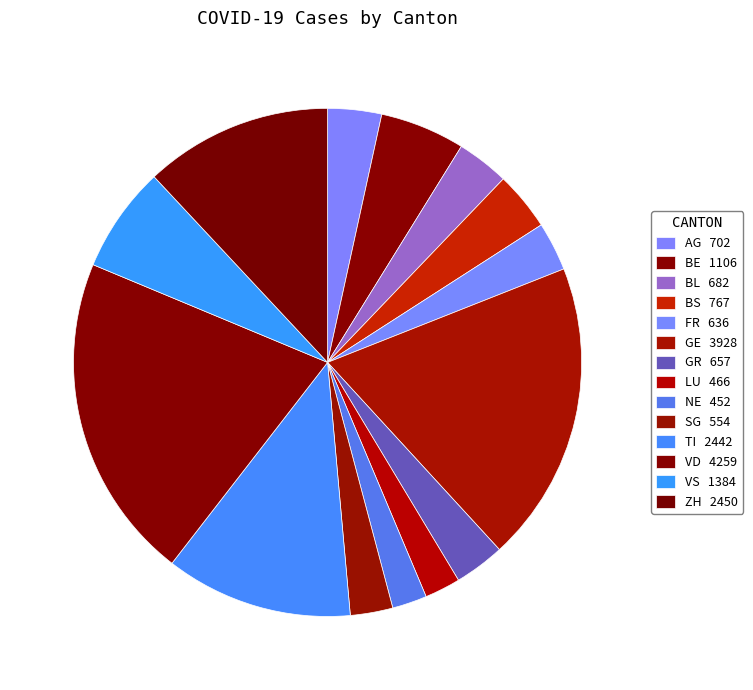

To the nearest percent, what is the average slice percentage?

7%